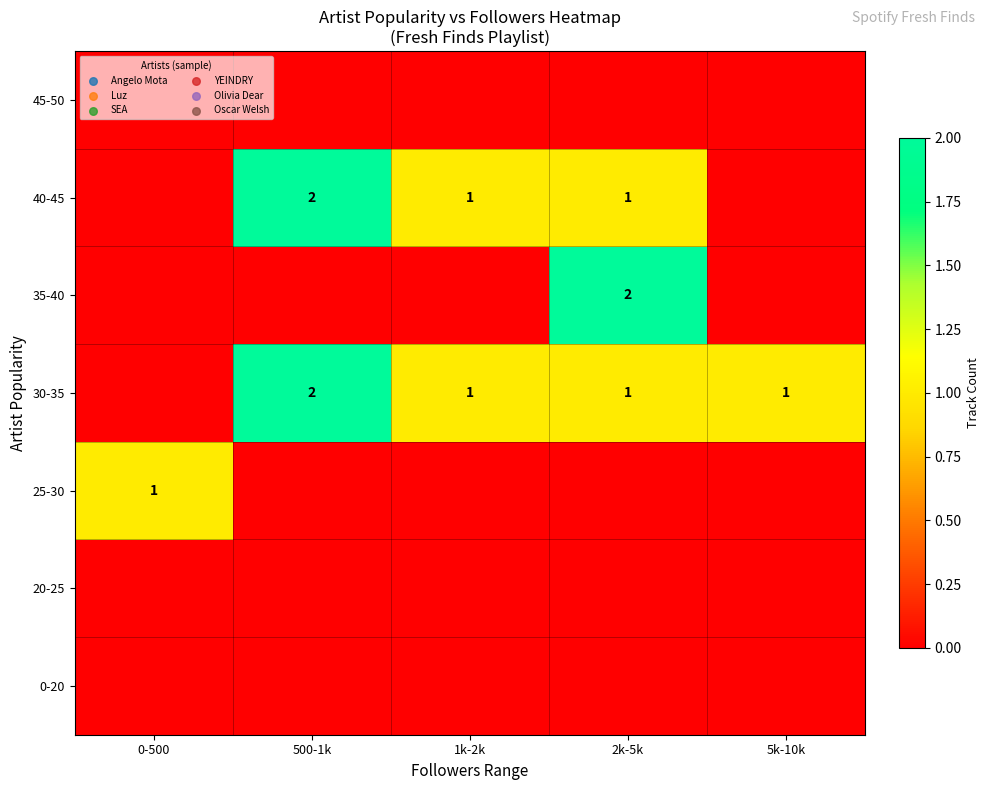

The 40-45 series shows 1 at 2k-5k. True or false?

True